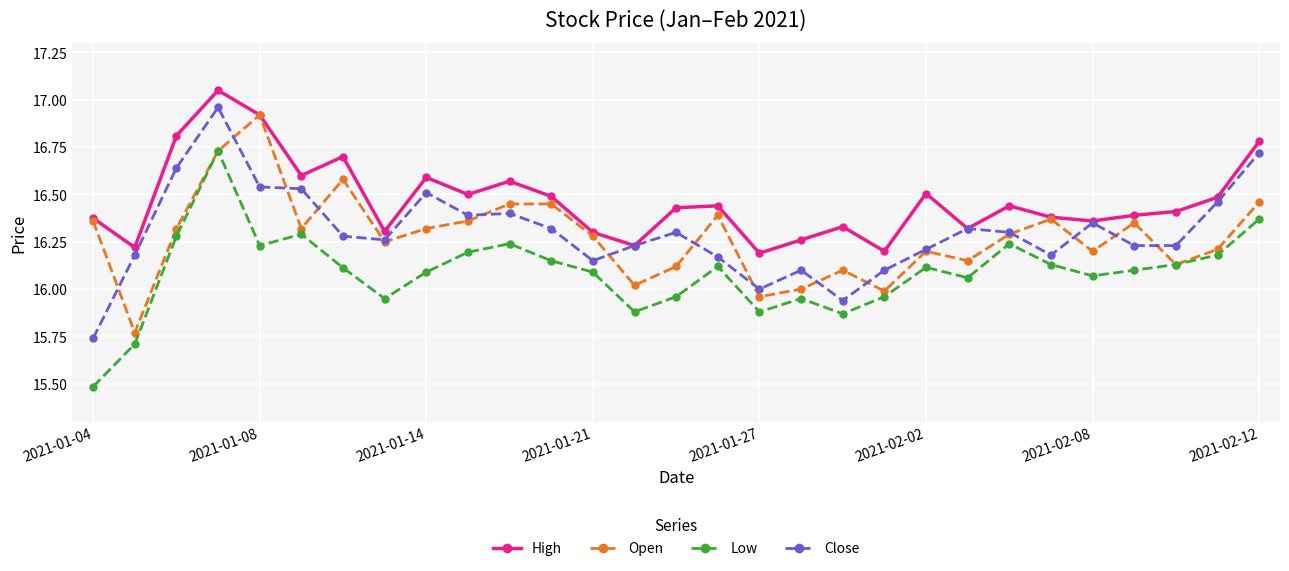

True or false: Close and Low intersect in this chart.

False